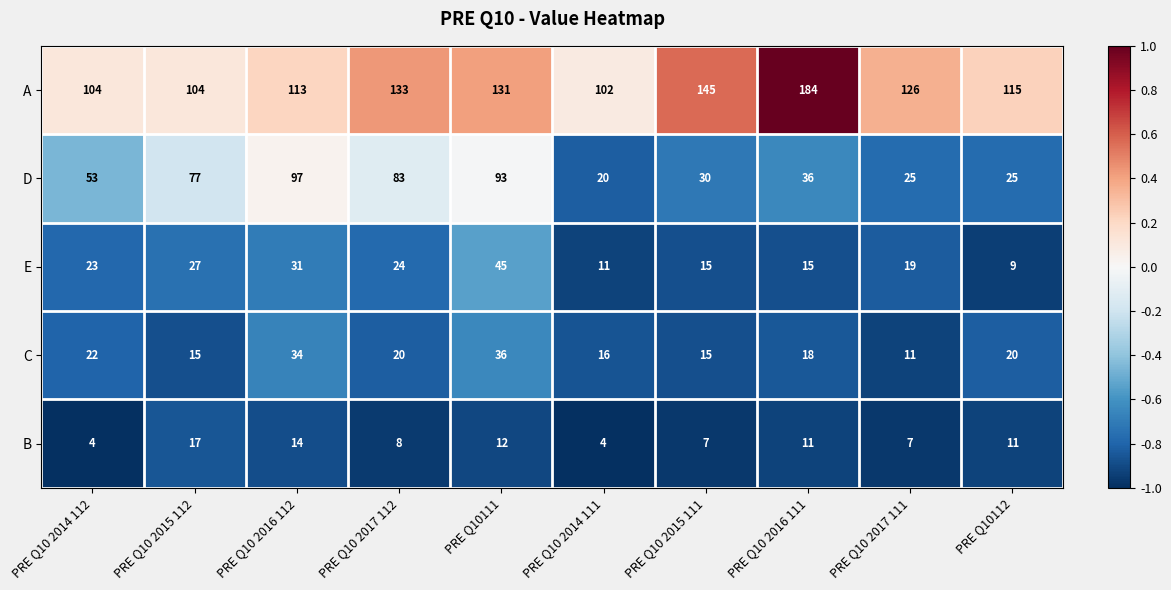

List the series in order of their peak value, highest first.

A, D, E, C, B